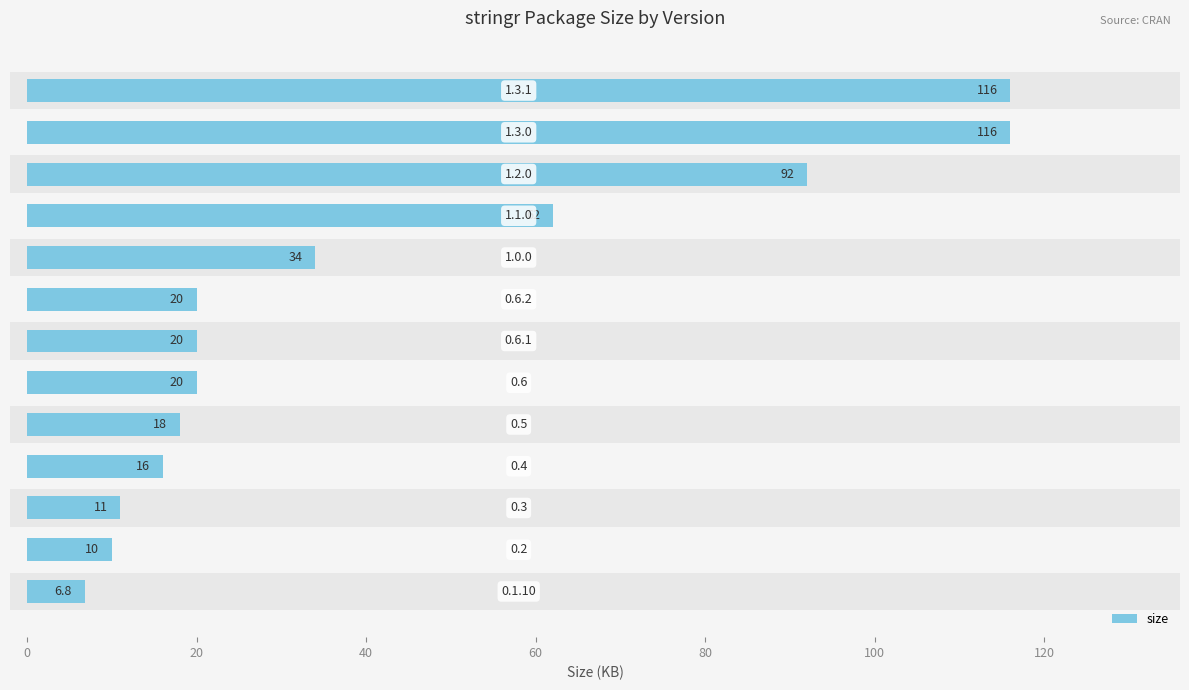

How many bars are there in total?

13